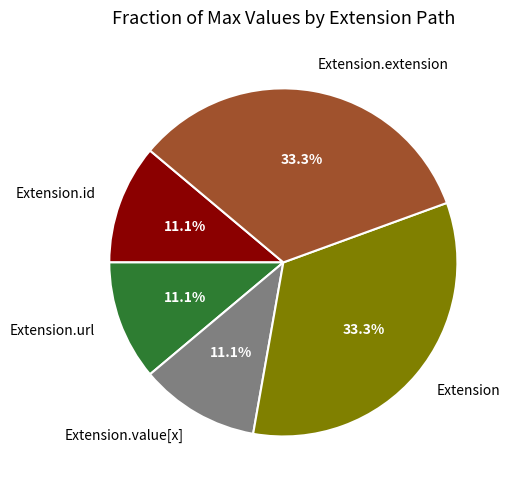

Does Extension.extension represent more than half of the total?

No